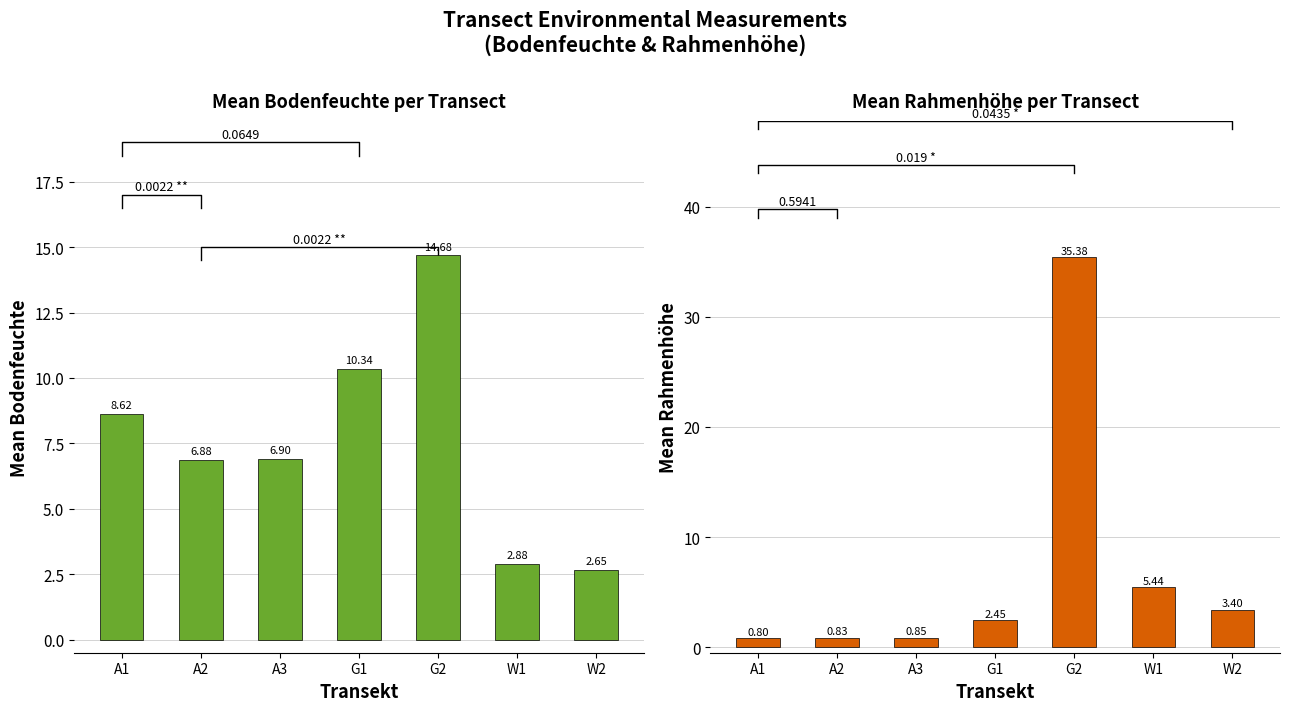

The value of Bodenfeuchte at A3 is 6.9. True or false?

True